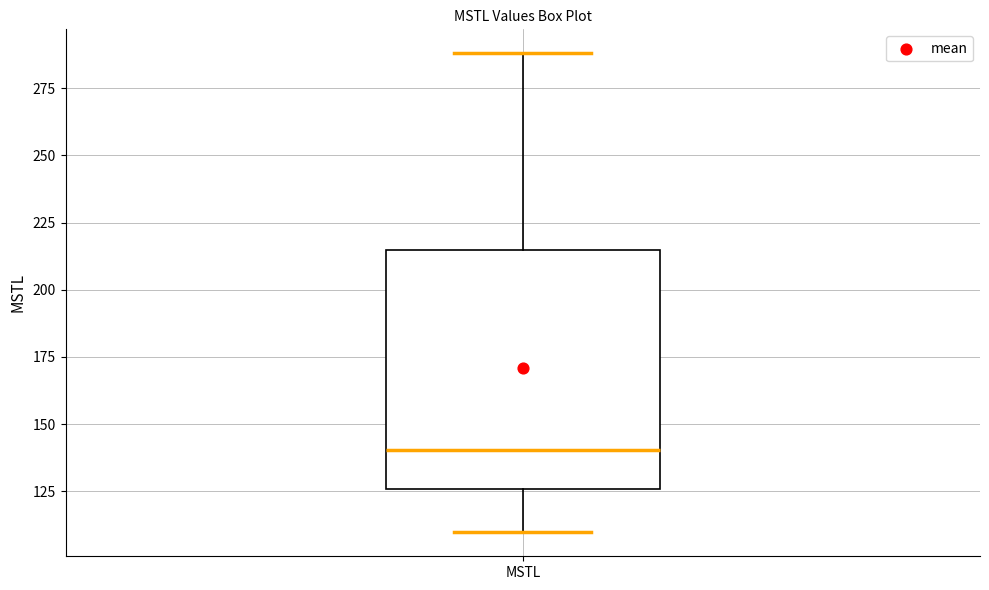

Transcribe this box plot: give where the median line is, the range the box spans, and where the two whiskers end, as read against the y-axis. The values are not printed on the chart, so give them approximately, as read against the axis.

median 140, box 125 to 215, whiskers 110 to 290